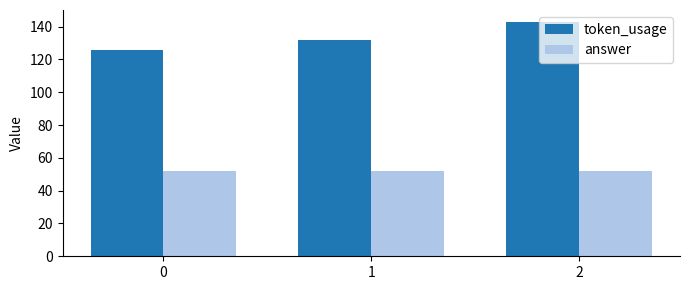

Reading left to right, what are all the values shown in this chart?

token_usage: 126	132	143
answer: 52	52	52